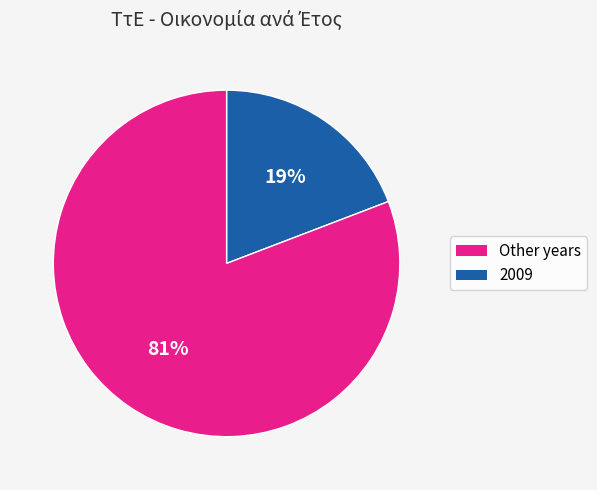

To the nearest percent, what is the difference between the largest and smallest slice percentages?

62%